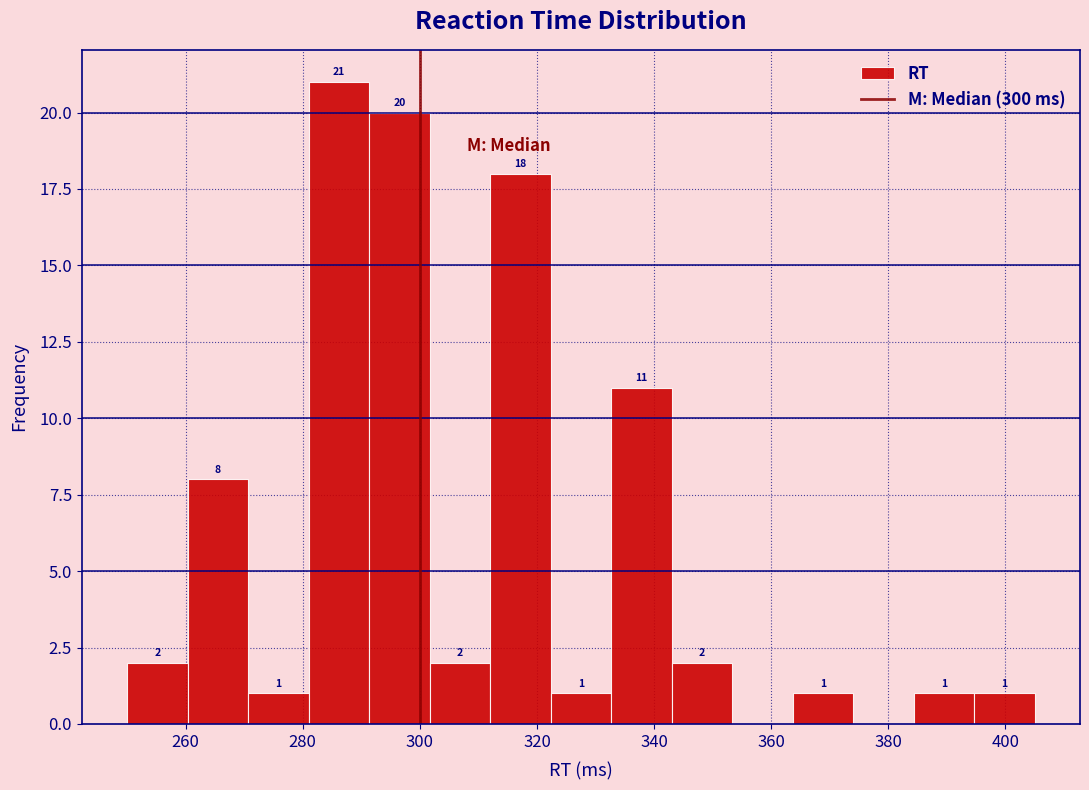

Over which range of the x-axis is the bar tallest?

282 to 292